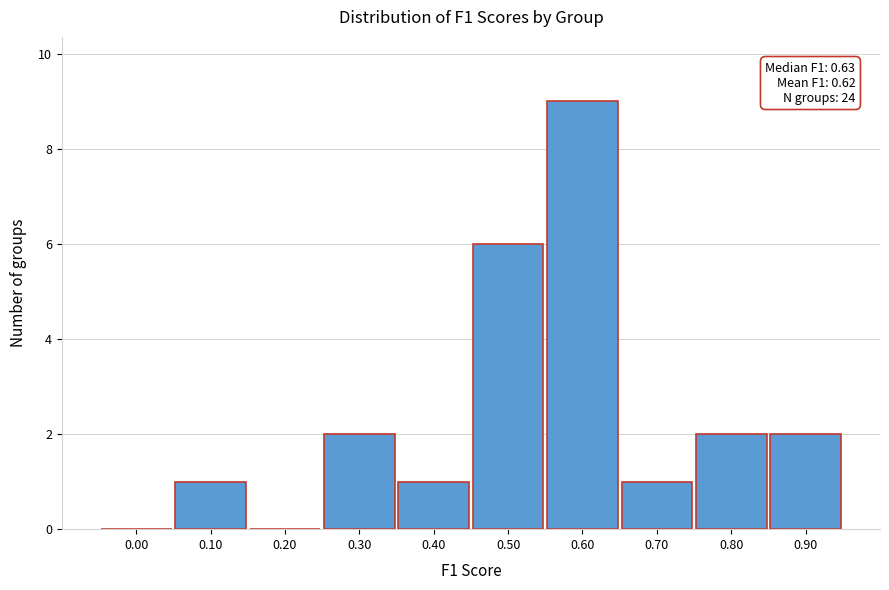

Reading right to left, transcribe all the data shown in this chart.

0.90=2	0.80=2	0.70=1	0.60=9	0.50=6	0.40=1	0.30=2	0.20=0	0.10=1	0.00=0